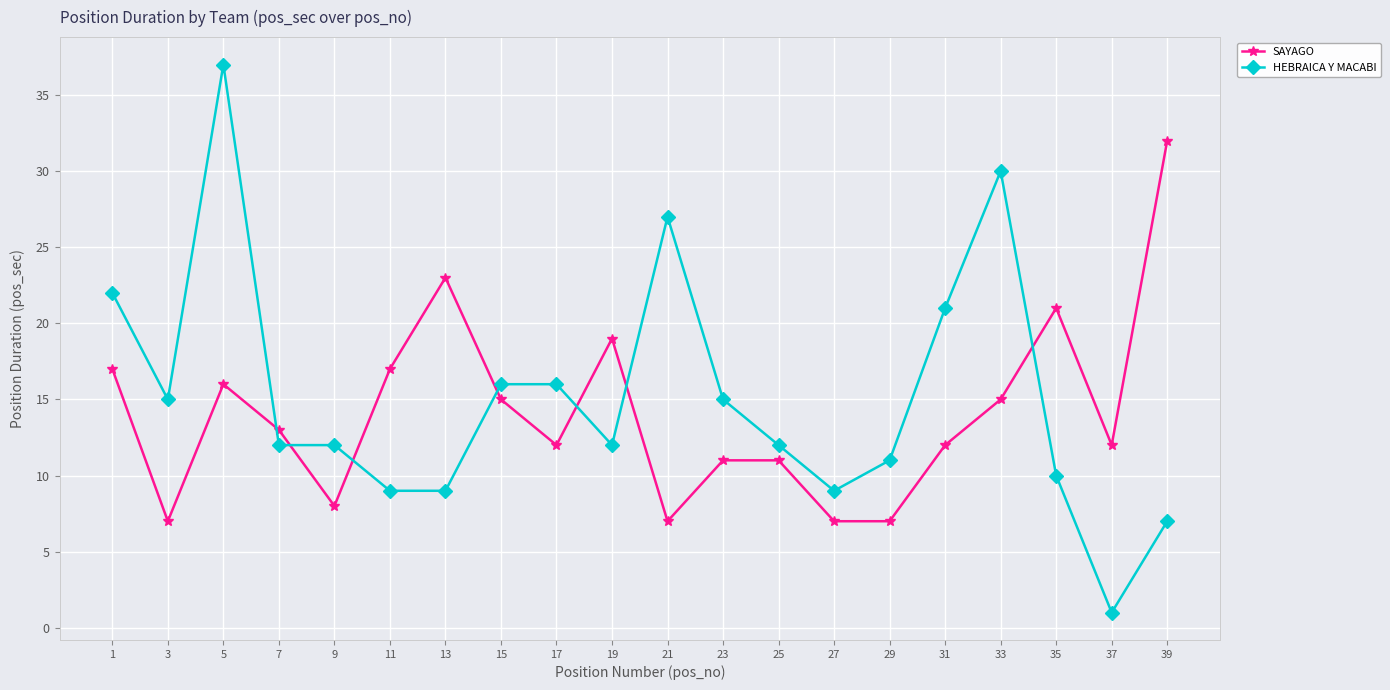

Where do HEBRAICA Y MACABI and SAYAGO first cross each other?

5 and 7